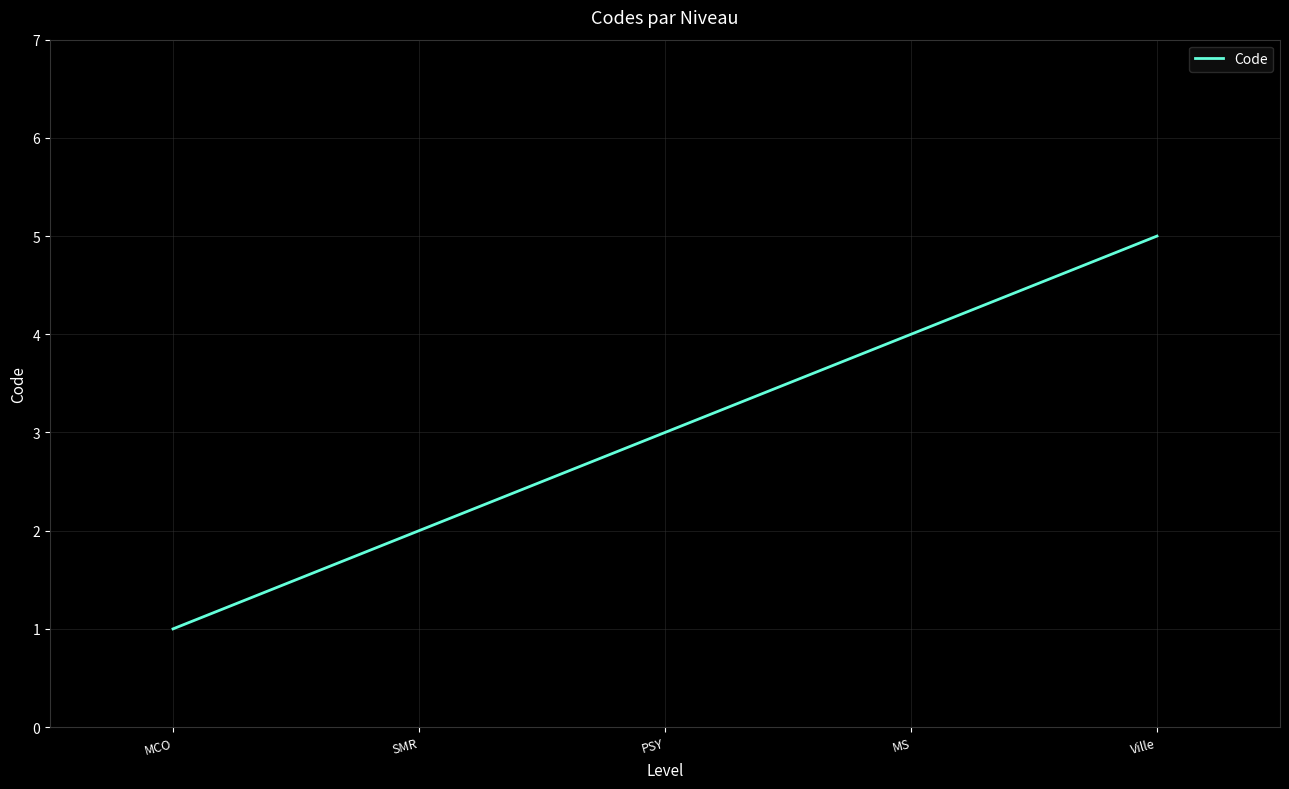

True or false: there are more than 1 points higher than both neighbors.

False